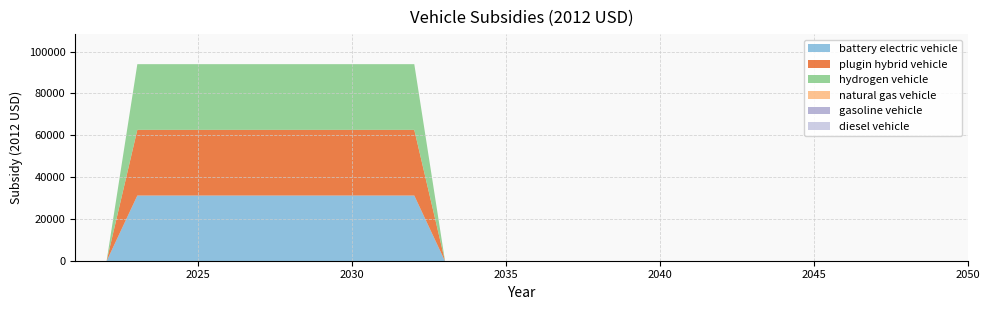

Which series has the widest spread of values?

battery electric vehicle